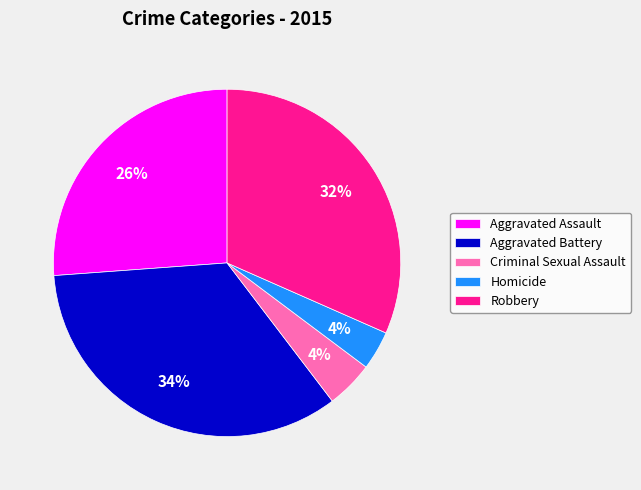

Approximately how many times larger is the value at Robbery compared to Aggravated Battery?

0.9